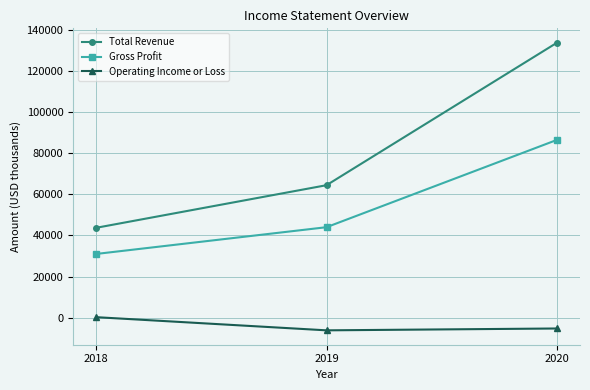

The Total Revenue series shows 17791 at 2018. True or false?

False